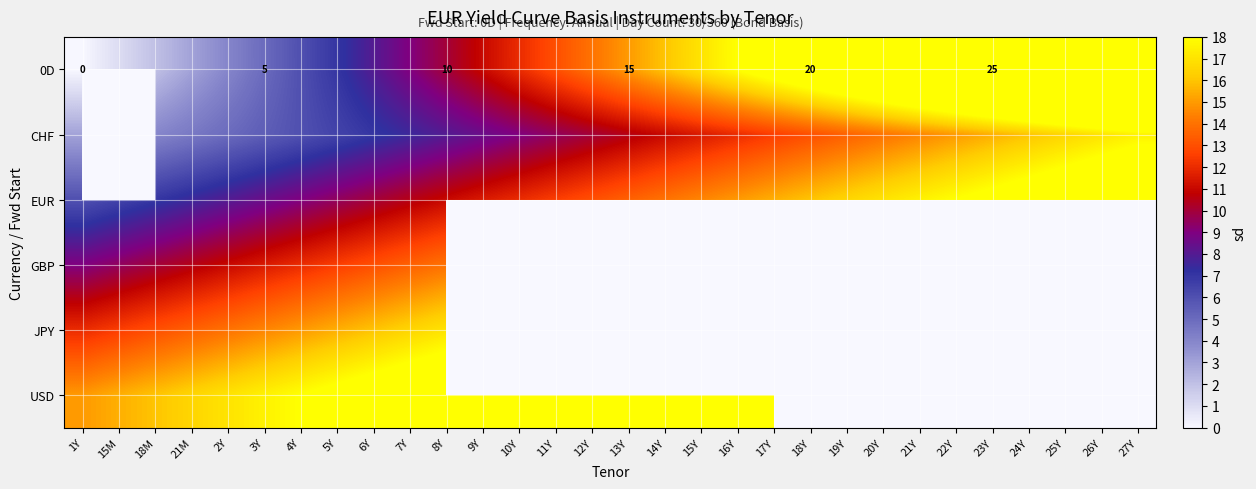

Is it true that JPY equals 14.0 at 2Y?

True